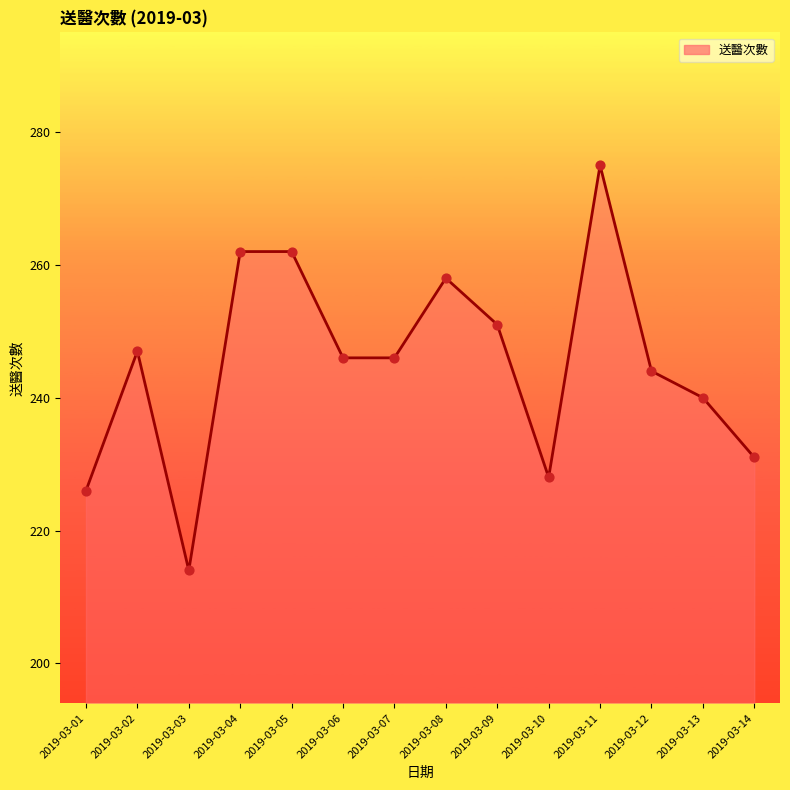

Between 2019-03-10 and 2019-03-12, which is larger?

2019-03-12